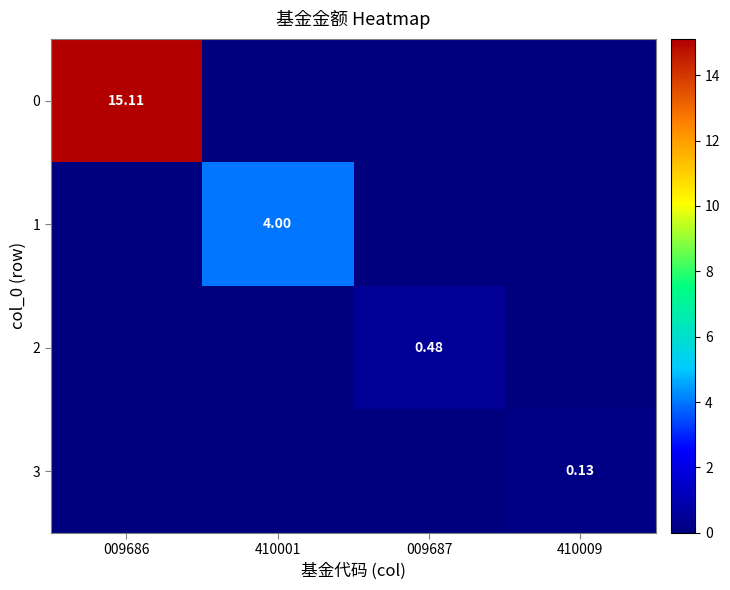

Is the value of 3 at 410009 greater than the value of 0 at 009686?

No